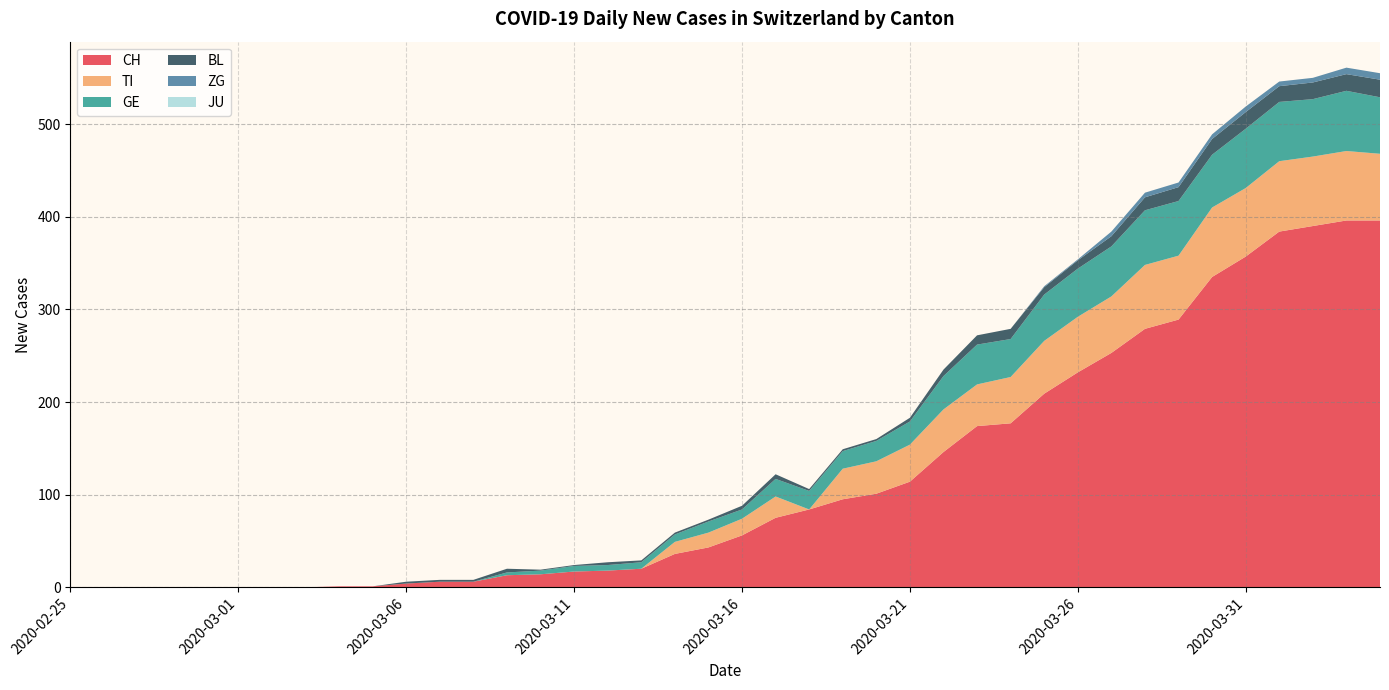

Reading left to right, list all the values displayed in this chart.

CH: 0	0	0	0	0	0	0	0	1	1	4	6	6	13	14	17	18	20	36	43	56	75	84	95	101	114	146	174	177	209	232	253	279	289	335	357	384	390	396	396
TI: 0	0	0	0	0	0	0	0	0	0	0	0	0	0	0	0	0	0	13	16	18	23	0	33	35	40	46	45	50	57	60	61	69	69	75	74	76	75	75	72
GE: 0	0	0	0	0	0	0	0	0	0	0	0	0	3	4	6	6	7	8	12	10	19	20	19	22	25	36	43	41	50	52	54	59	59	57	64	64	62	65	61
BL: 0	0	0	0	0	0	0	0	0	0	2	2	2	4	1	1	3	2	2	2	4	5	2	2	2	4	7	10	11	8	9	11	14	15	17	18	17	18	18	19
ZG: 0	0	0	0	0	0	0	0	0	0	0	0	0	0	0	0	0	0	0	0	0	0	0	0	0	0	0	0	0	1	1	5	5	5	5	6	5	5	7	7
JU: 0	0	0	0	0	0	0	0	0	0	0	0	0	0	0	0	0	0	0	0	0	0	0	0	0	0	0	0	0	0	0	0	0	0	0	0	0	0	0	0